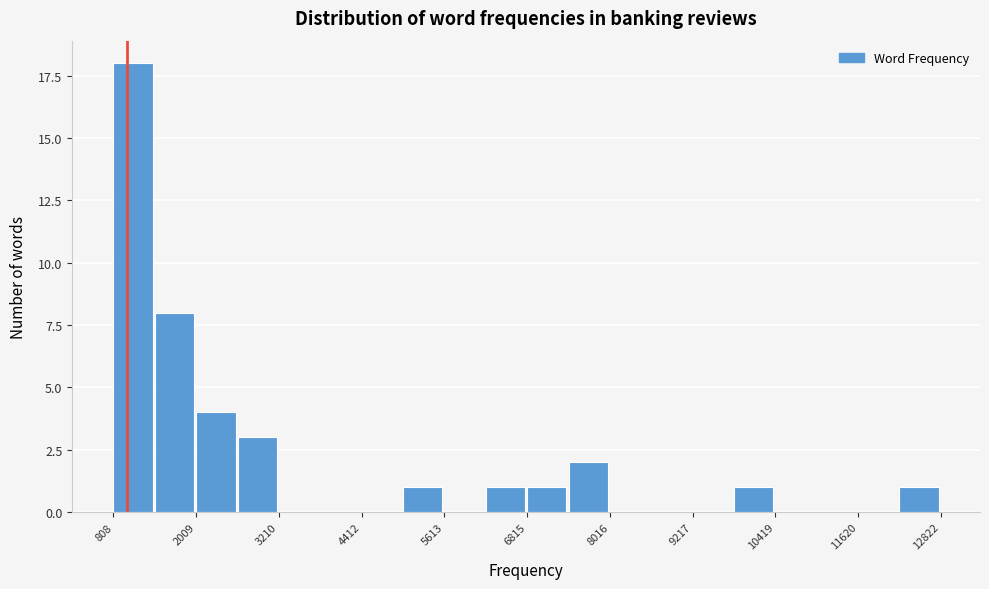

Read against the x-axis, roughly where is the centre of the tallest bar?

1000